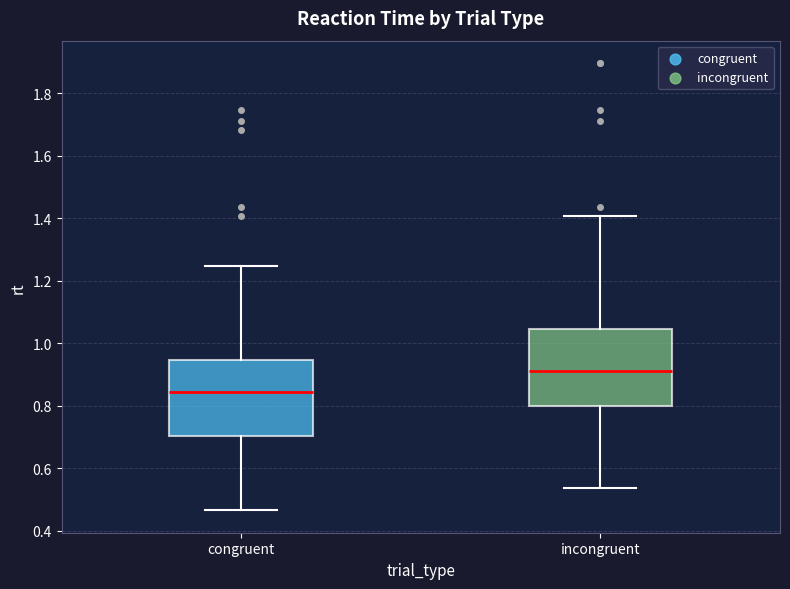

Reading left to right, read every box against the y-axis: the position of its median line, the range the box covers, and the ends of its whiskers. The values are not printed on the chart, so give them approximately, as read against the axis.

congruent: median 0.84, box 0.70 to 0.94, whiskers 0.46 to 1.24
incongruent: median 0.92, box 0.80 to 1.04, whiskers 0.54 to 1.40